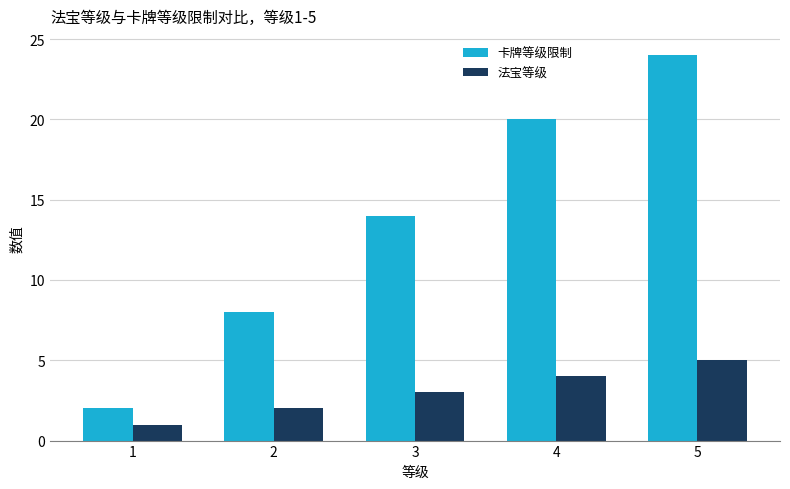

What is the difference between the 法宝等级 values at 4 and 1?

3